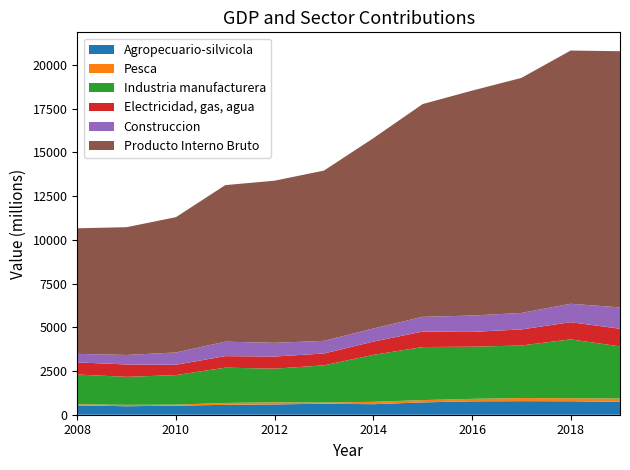

Reading right to left, transcribe all the data shown in this chart.

Agropecuario-silvicola: 2019=736	2018=770	2017=775	2016=766	2015=705	2014=602	2013=629	2012=590	2011=565	2010=519	2009=485	2008=536
Pesca: 2019=188	2018=172	2017=178	2016=141	2015=131	2014=135	2013=69	2012=121	2011=107	2010=58	2009=79	2008=61
Industria manufacturera: 2019=2981	2018=3366	2017=3004	2016=2983	2015=3033	2014=2684	2013=2125	2012=1922	2011=2019	2010=1687	2009=1601	2008=1701
Electricidad, gas, agua: 2019=1011	2018=982	2017=920	2016=844	2015=885	2014=759	2013=678	2012=694	2011=658	2010=593	2009=709	2008=693
Construccion: 2019=1219	2018=1054	2017=941	2016=937	2015=842	2014=749	2013=722	2012=784	2011=827	2010=702	2009=542	2008=490
Producto Interno Bruto: 2019=14648	2018=14477	2017=13437	2016=12857	2015=12164	2014=10879	2013=9735	2012=9270	2011=8951	2010=7737	2009=7306	2008=7178